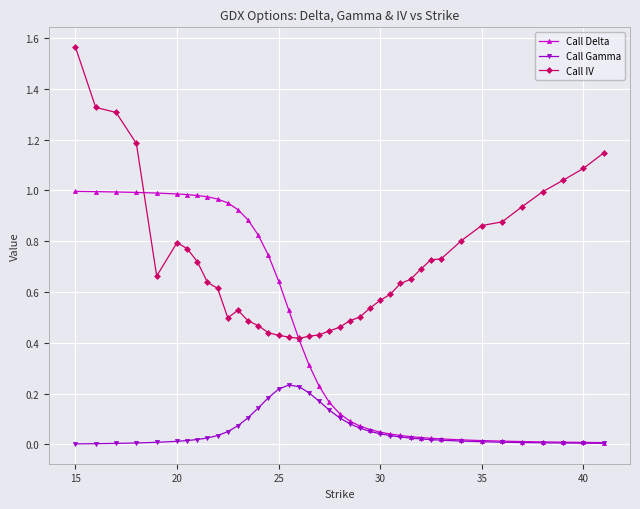

Which series has the largest total across all categories?

Call IV